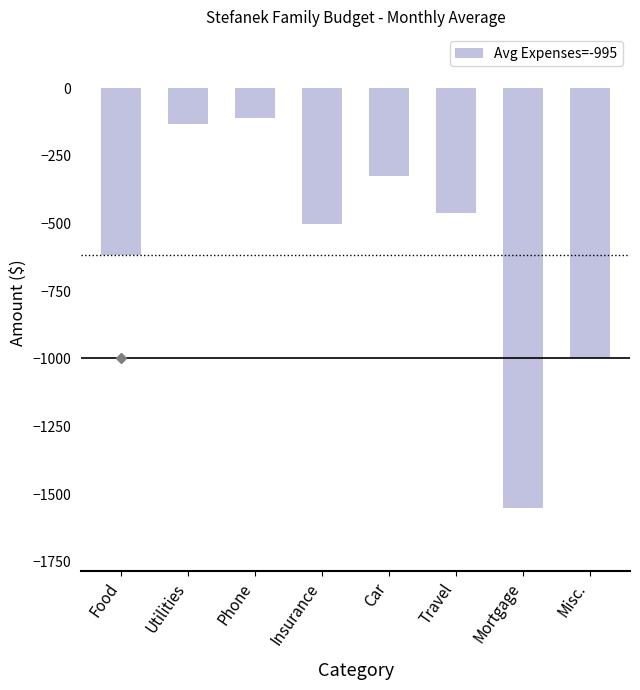

List the labels in order of value, largest first.

Phone, Utilities, Car, Travel, Insurance, Food, Misc., Mortgage